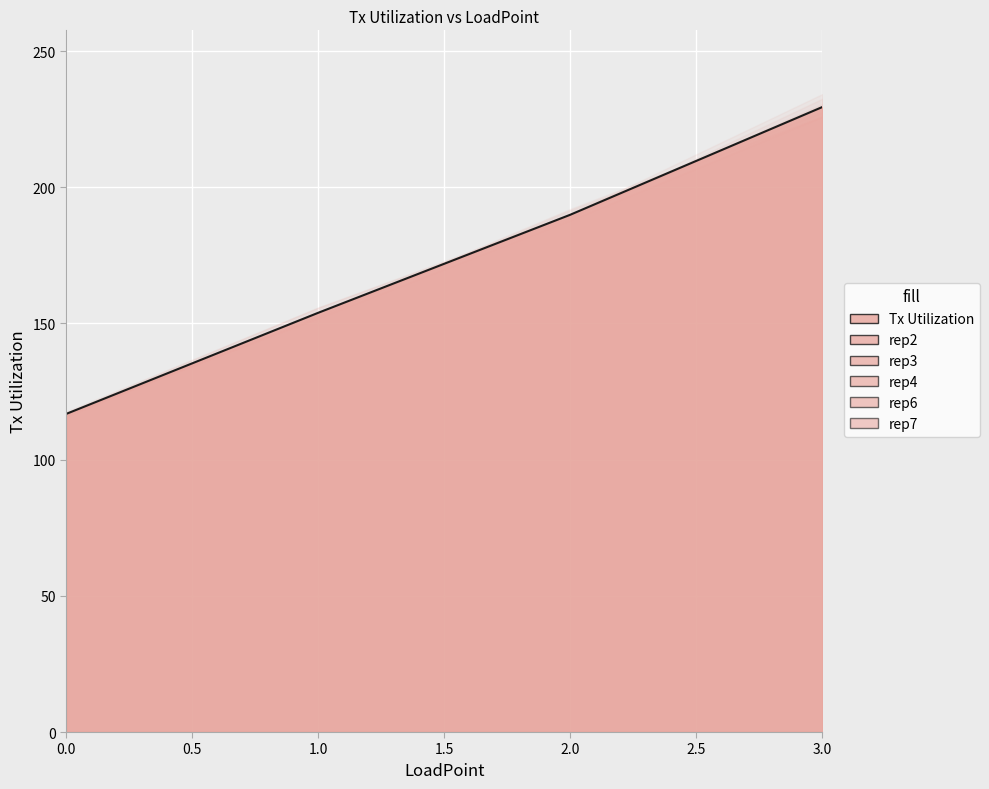

List the labels in order of rep7 value, smallest first.

0, 1, 2, 3